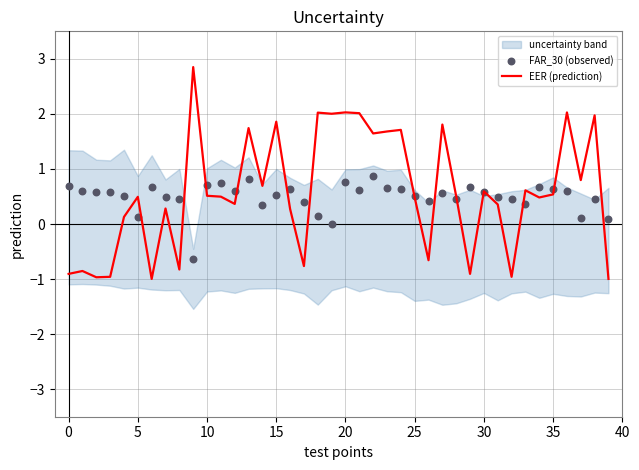

Which series has the largest total across all categories?

EER (prediction)